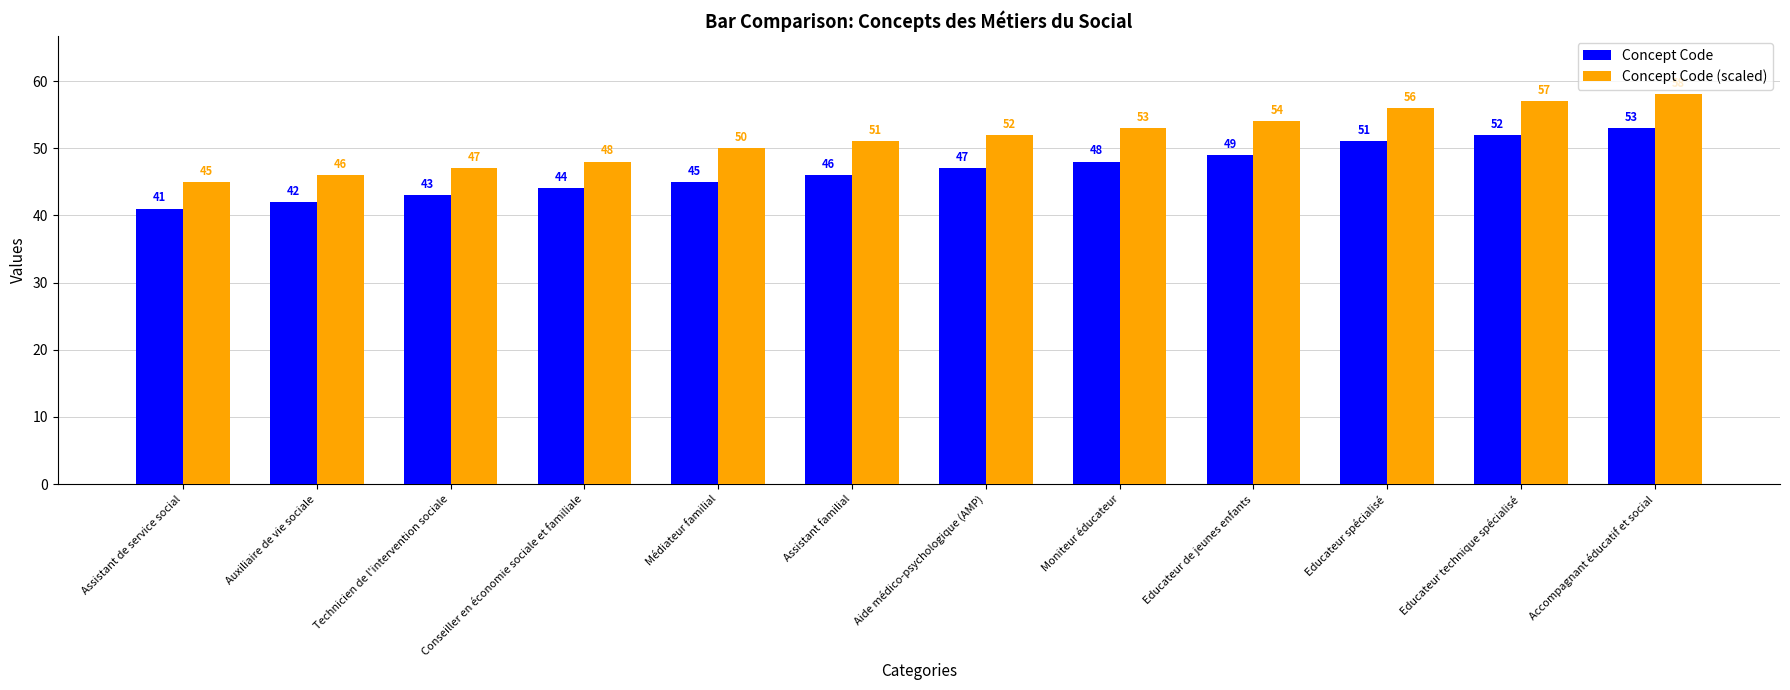

Reading left to right, extract all data points from this chart.

Concept Code: 41	42	43	44	45	46	47	48	49	51	52	53
Concept Code (scaled): 45	46	47	48	50	51	52	53	54	56	57	58